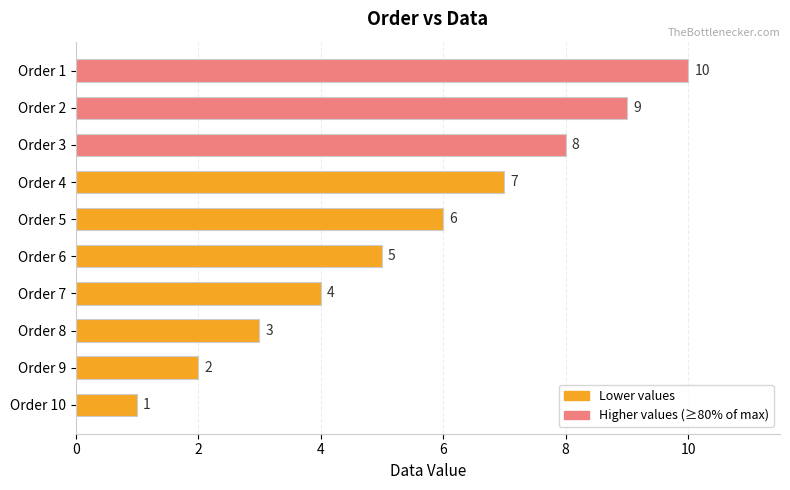

Count the number of data series in this chart.

1